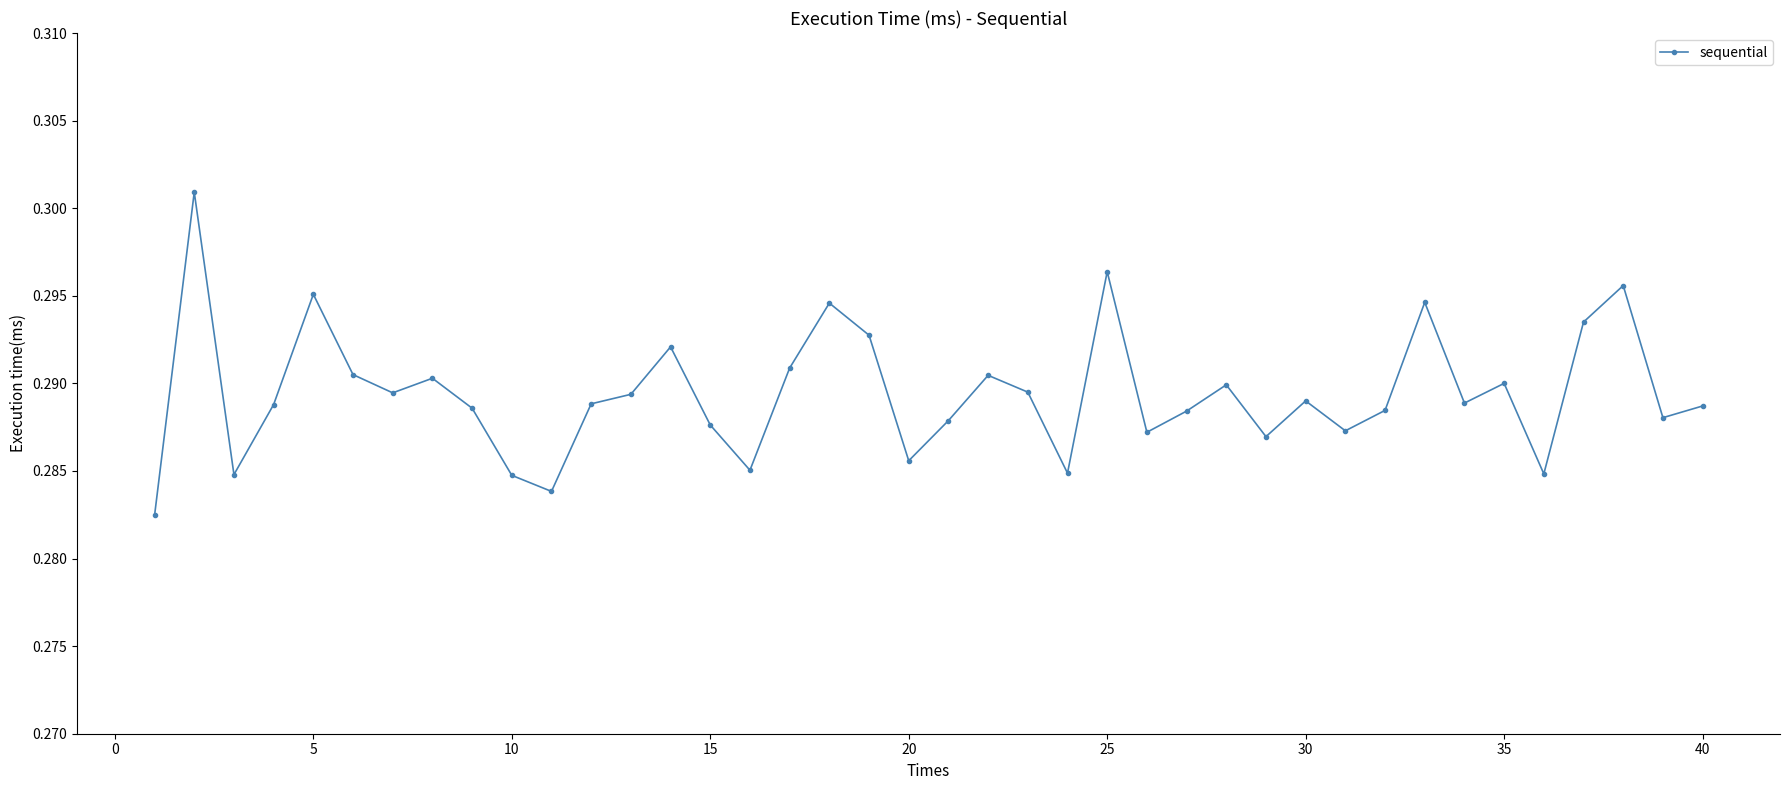

Which has a higher value, 25 or 10?

25